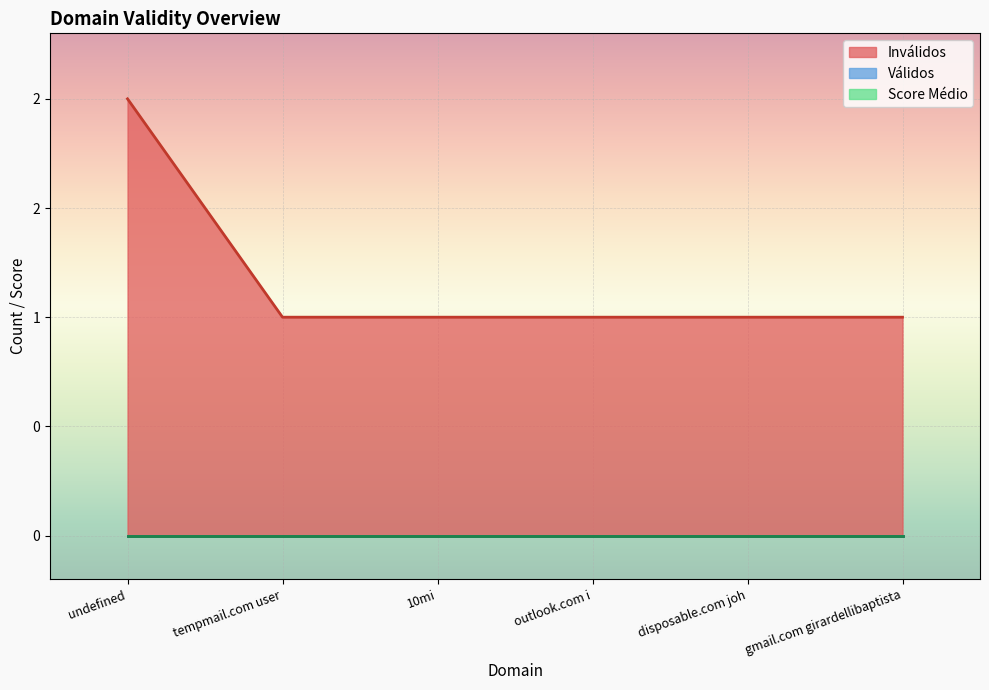

Does the chart display data point markers on the line(s)?

No